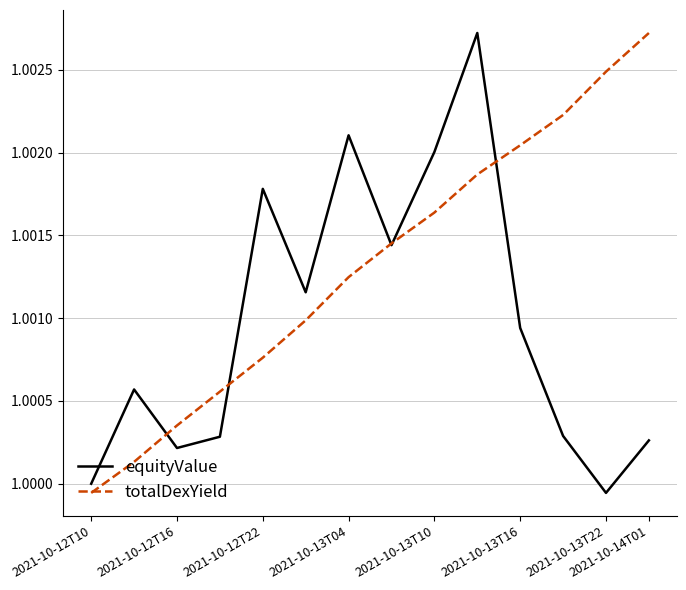

Rank the series by their average value, from highest to lowest.

totalDexYield, equityValue